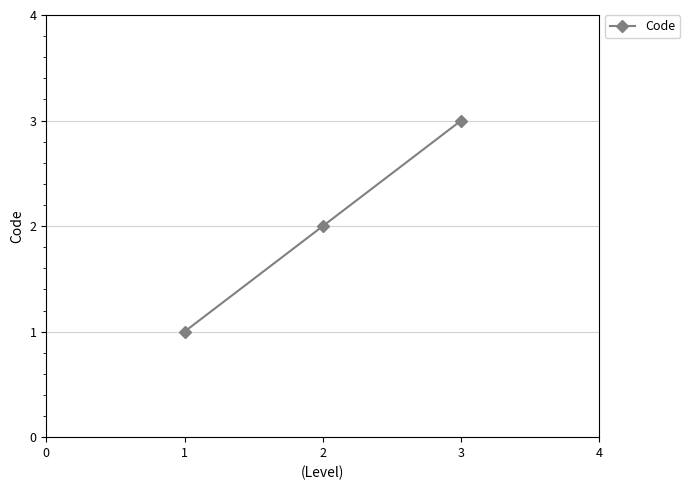

How many lines are shown in the chart?

1